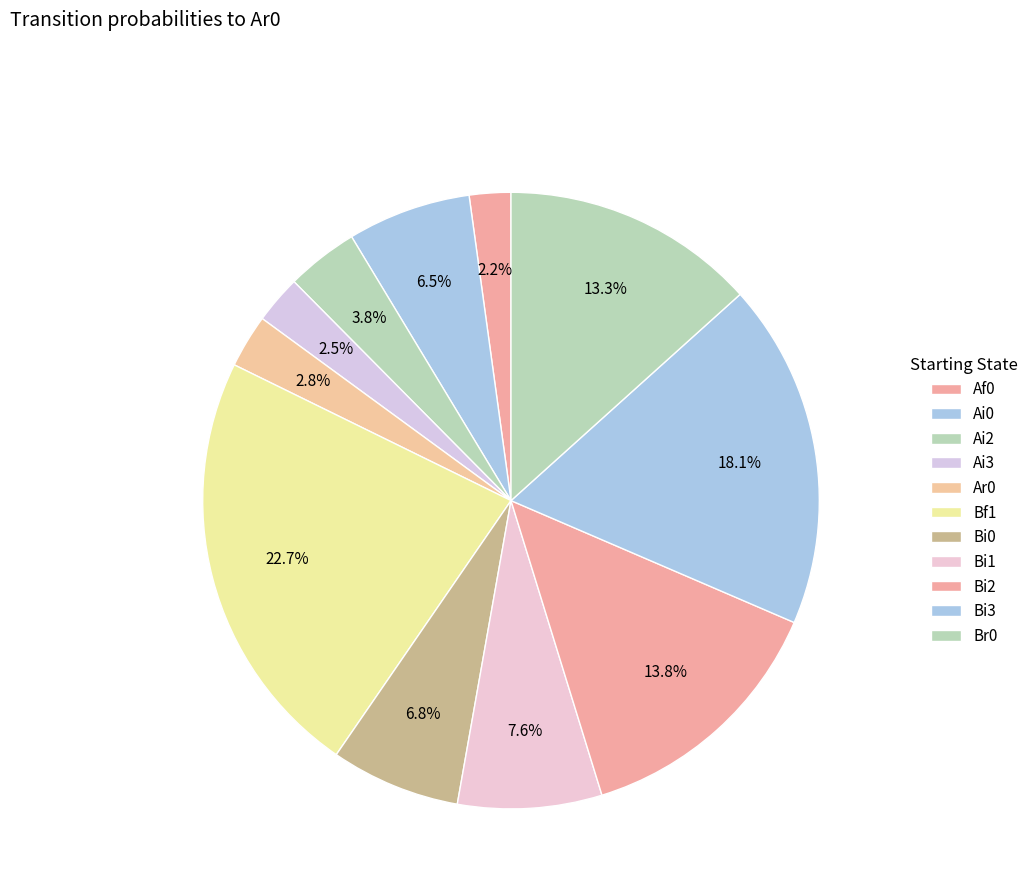

True or false: Ar0 accounts for 15% of the total.

False